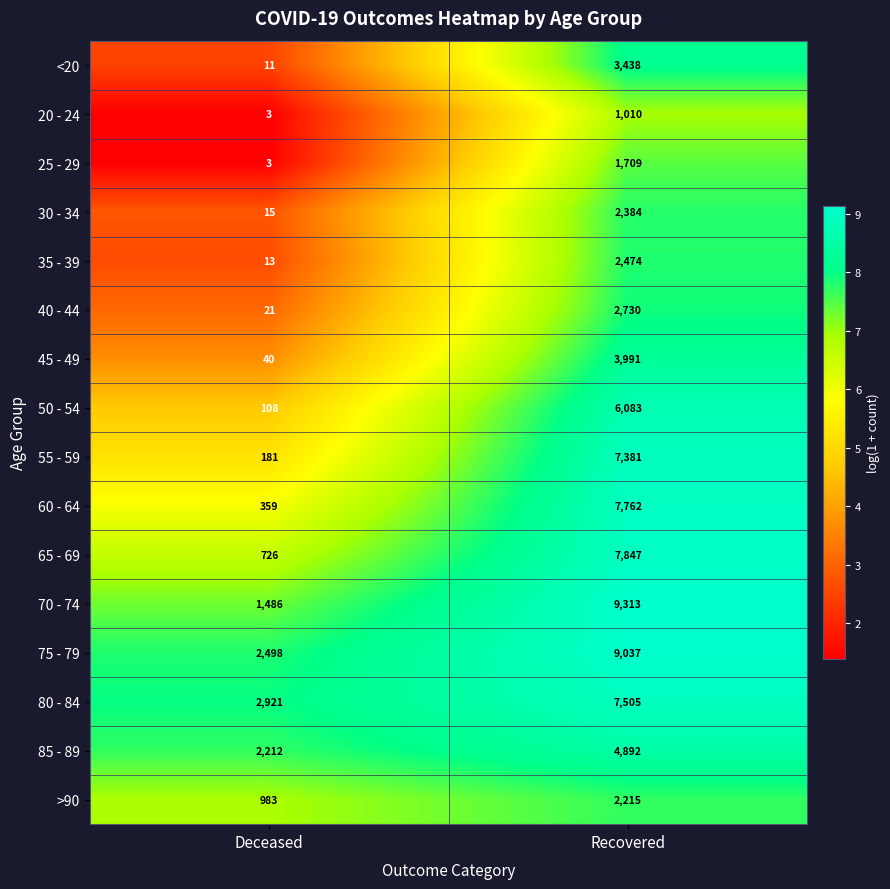

How many categories are shown in the chart?

2